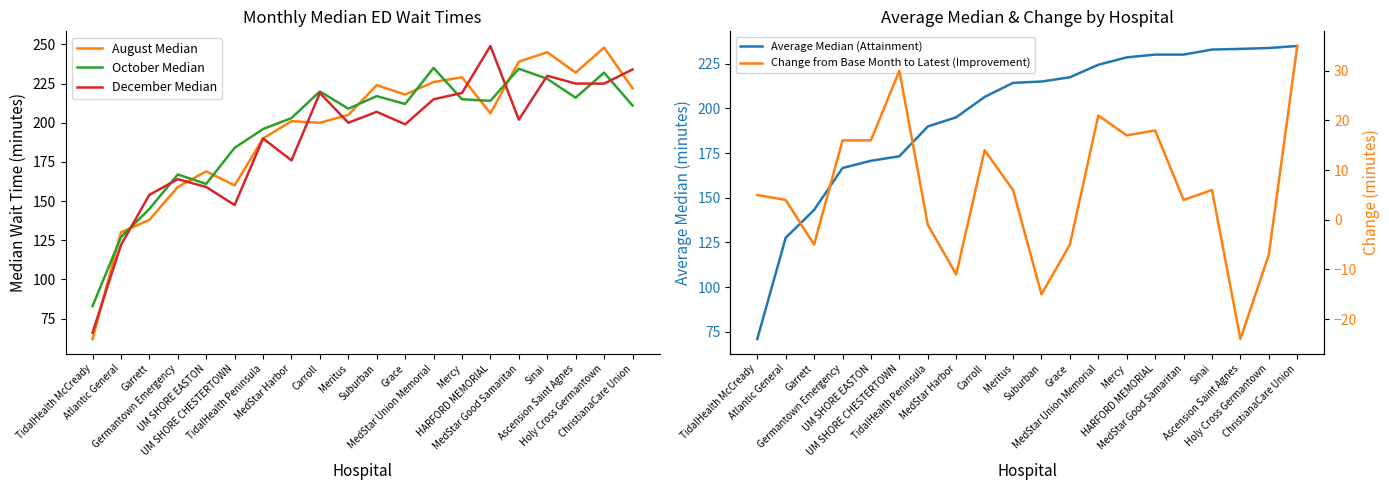

What are all the series names shown in the legend?

August Median, October Median, December Median, Average Median (Attainment), Change from Base Month to Latest (Improvement)